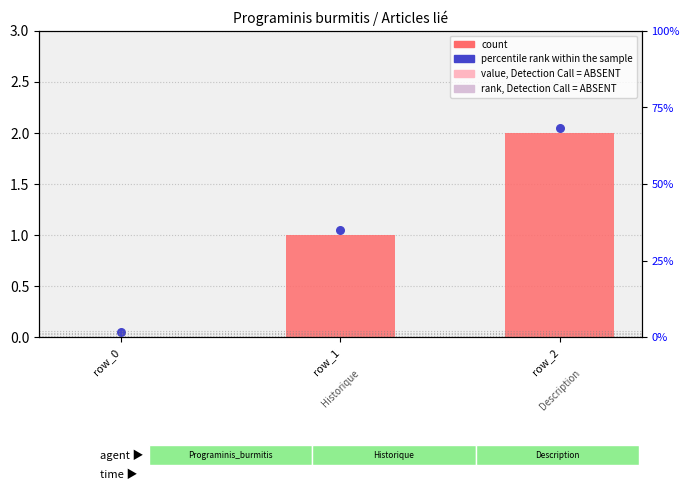

At how many categories does at least one series exceed 1?

2